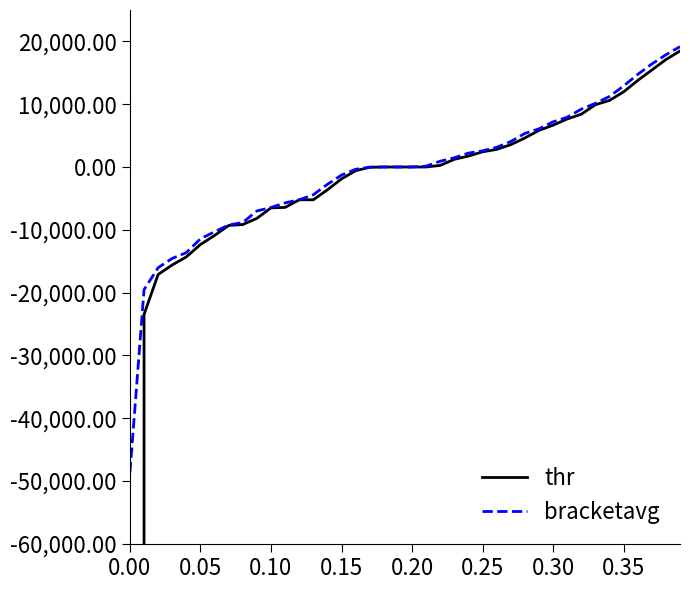

What is the smallest value displayed?

-54808576.2